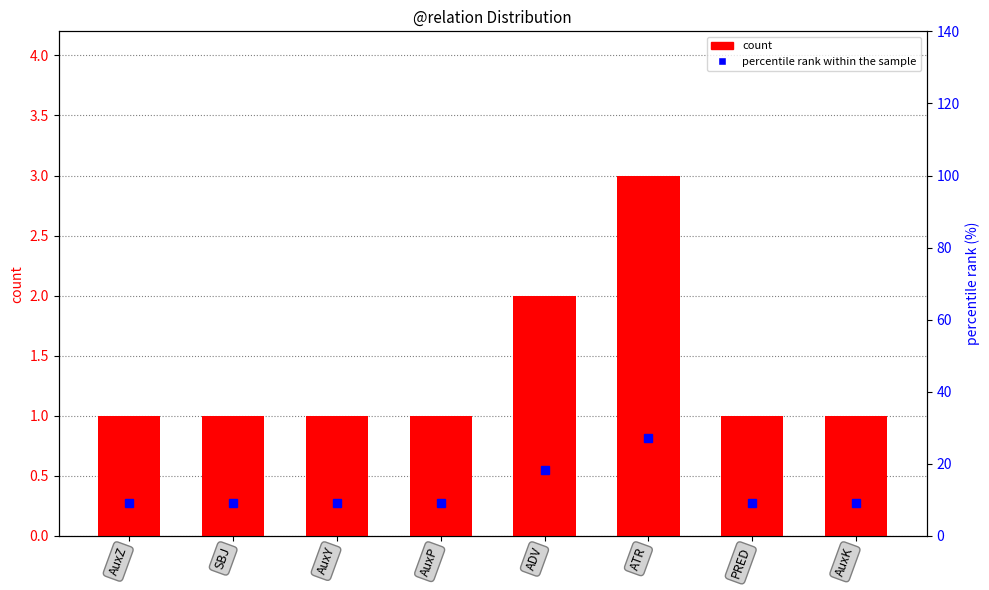

At which label is count closest to 2?

ADV